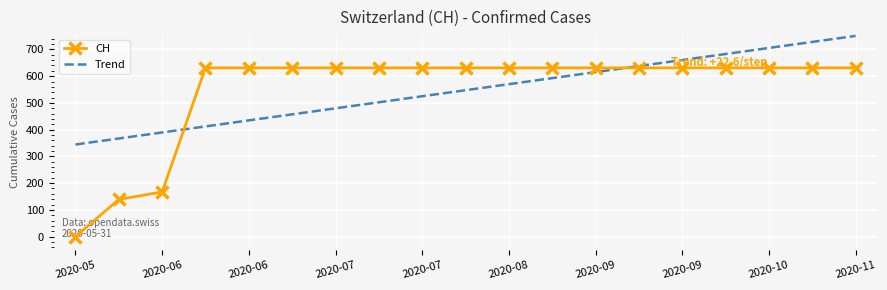

What are all the series names shown in the legend?

CH, Trend